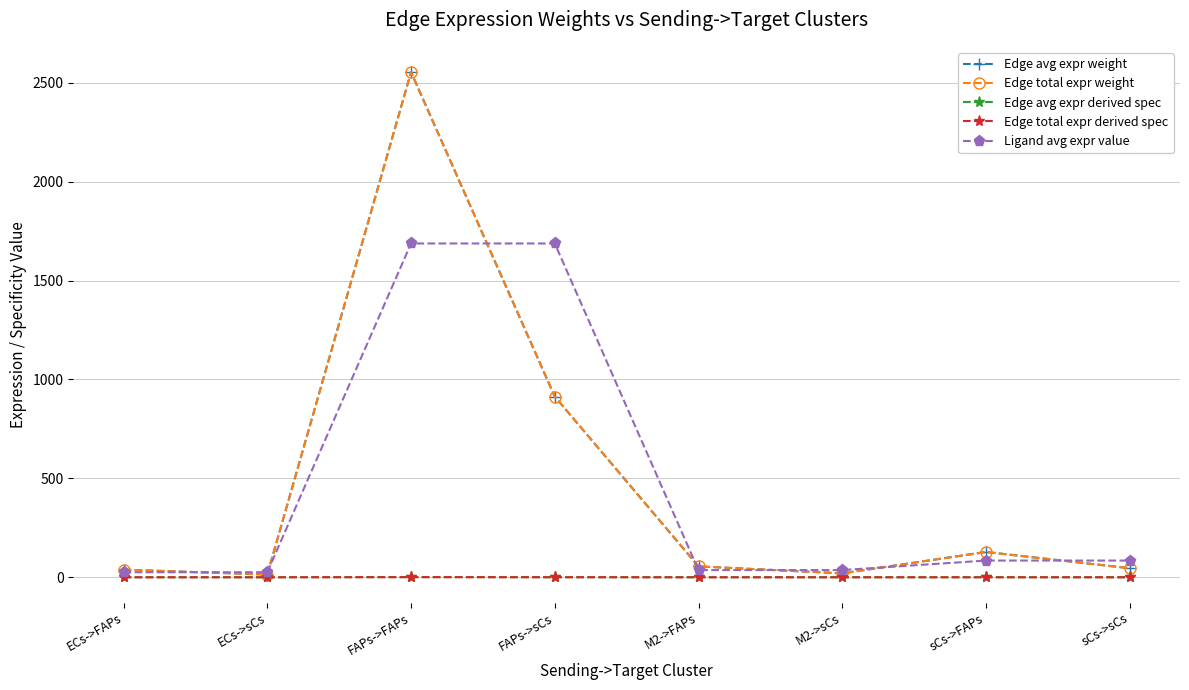

What is the total value across all series at ECs->sCs?

53.1